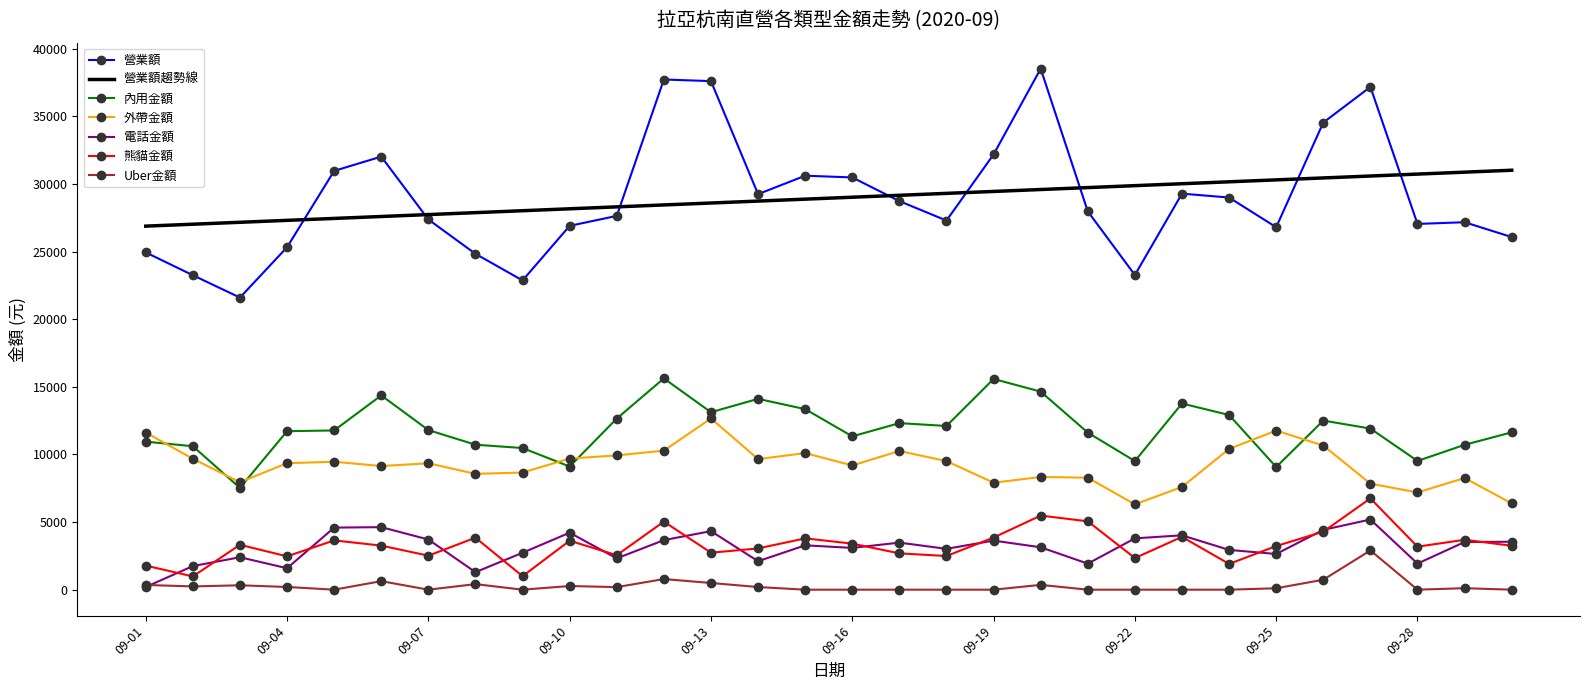

True or false: 電話金額 and 營業額 cross at least once.

False